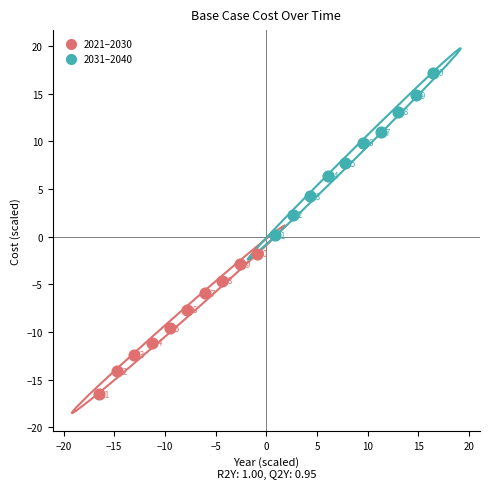

Which series reaches the maximum Y coordinate?

2031–2040